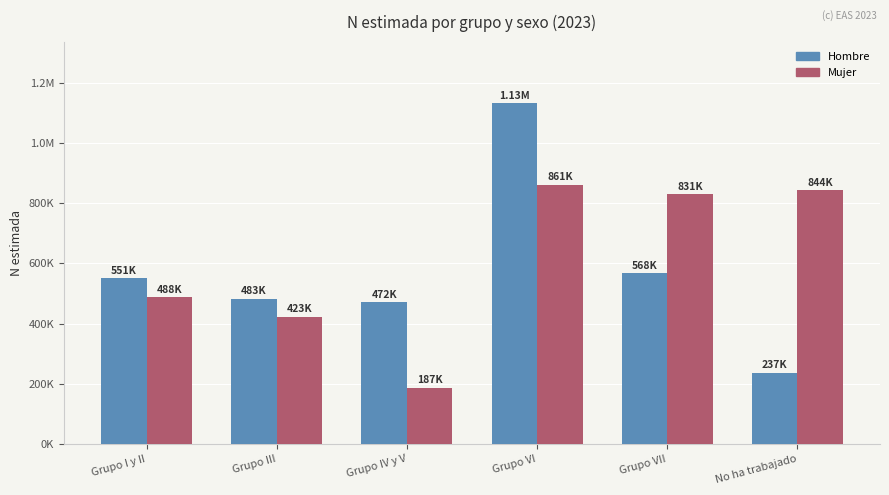

What is the label of the 3rd bar from the right?

Grupo VI